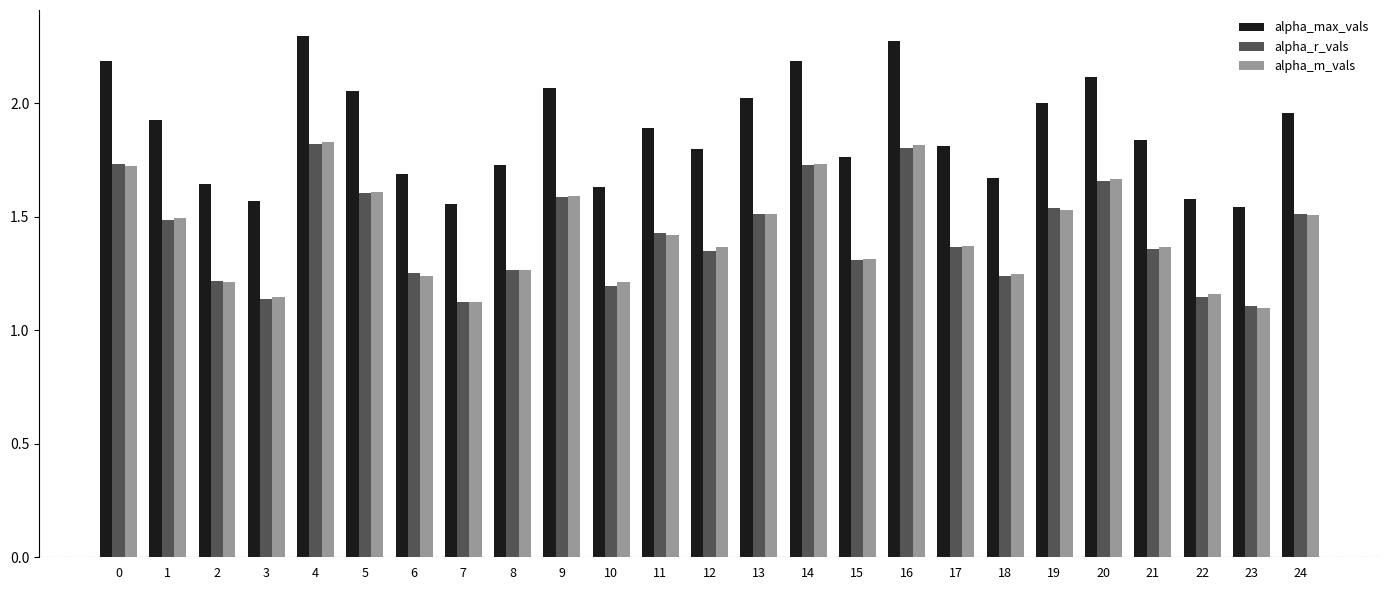

What is the sum of all alpha_r_vals values?

35.5